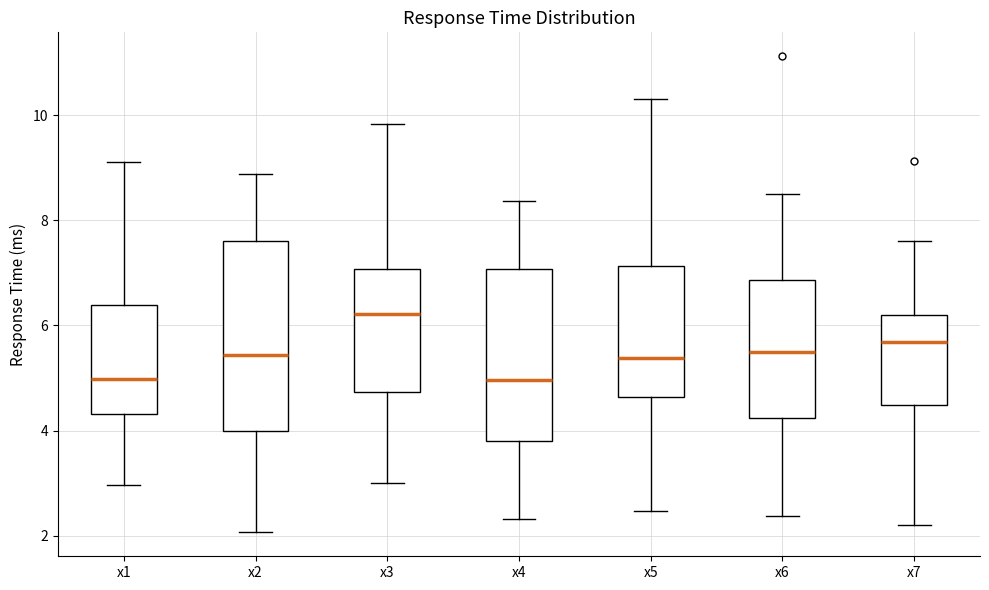

Reading left to right, transcribe this box plot: for each box, give where its median line is, the range the box spans, and where its two whiskers end, as read against the y-axis. The values are not printed on the chart, so give them approximately, as read against the axis.

x1: median 5.0, box 4.4 to 6.4, whiskers 3.0 to 9.2
x2: median 5.4, box 4.0 to 7.6, whiskers 2.0 to 8.8
x3: median 6.2, box 4.8 to 7.0, whiskers 3.0 to 9.8
x4: median 5.0, box 3.8 to 7.0, whiskers 2.4 to 8.4
x5: median 5.4, box 4.6 to 7.2, whiskers 2.4 to 10.4
x6: median 5.4, box 4.2 to 6.8, whiskers 2.4 to 8.4
x7: median 5.6, box 4.4 to 6.2, whiskers 2.2 to 7.6